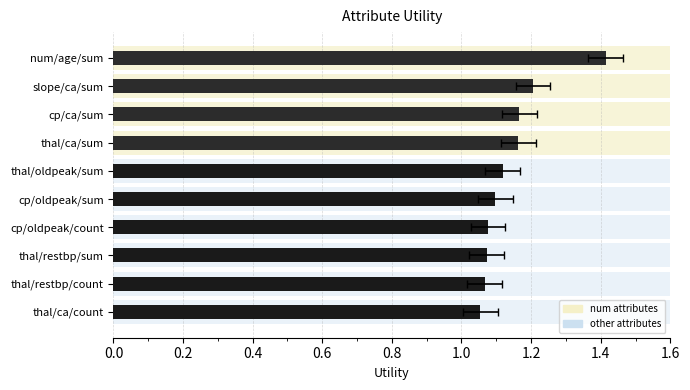

The value at thal/ca/sum is 0.3. True or false?

False